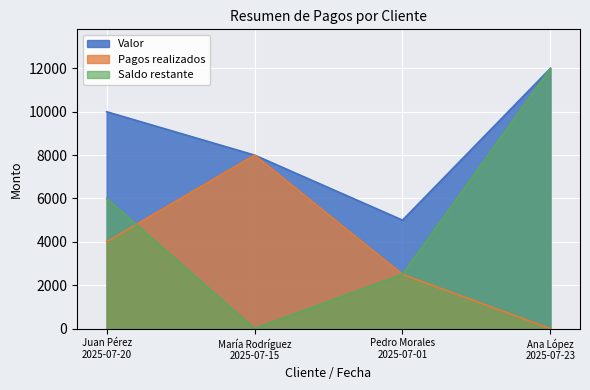

Where does the Valor series first go above 10000?

Ana López
2025-07-23